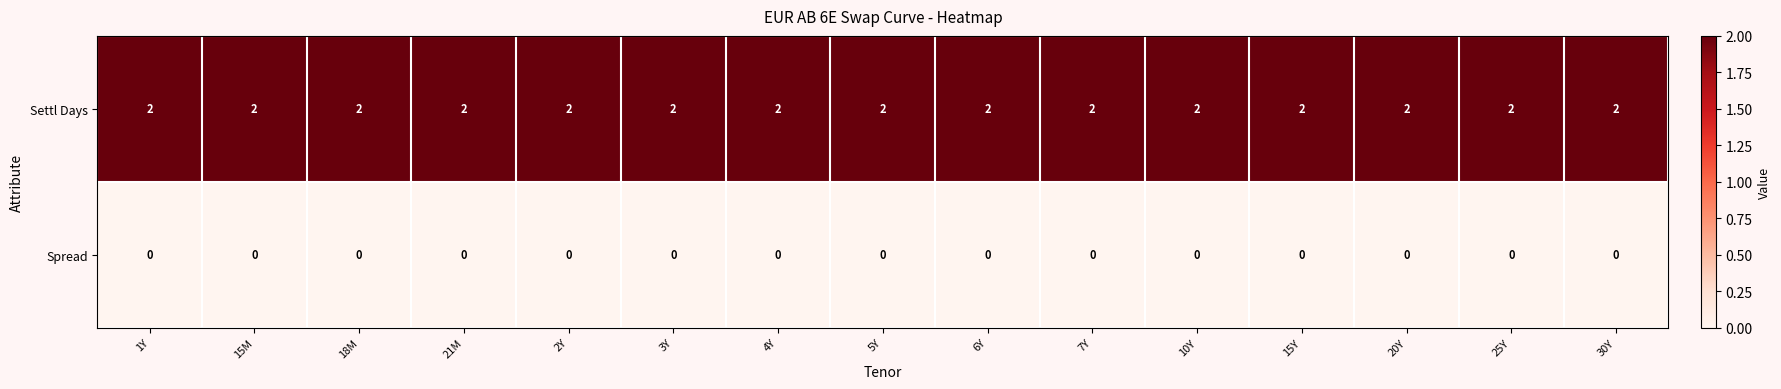

List the series in order of their peak value, highest first.

Settl Days, Spread